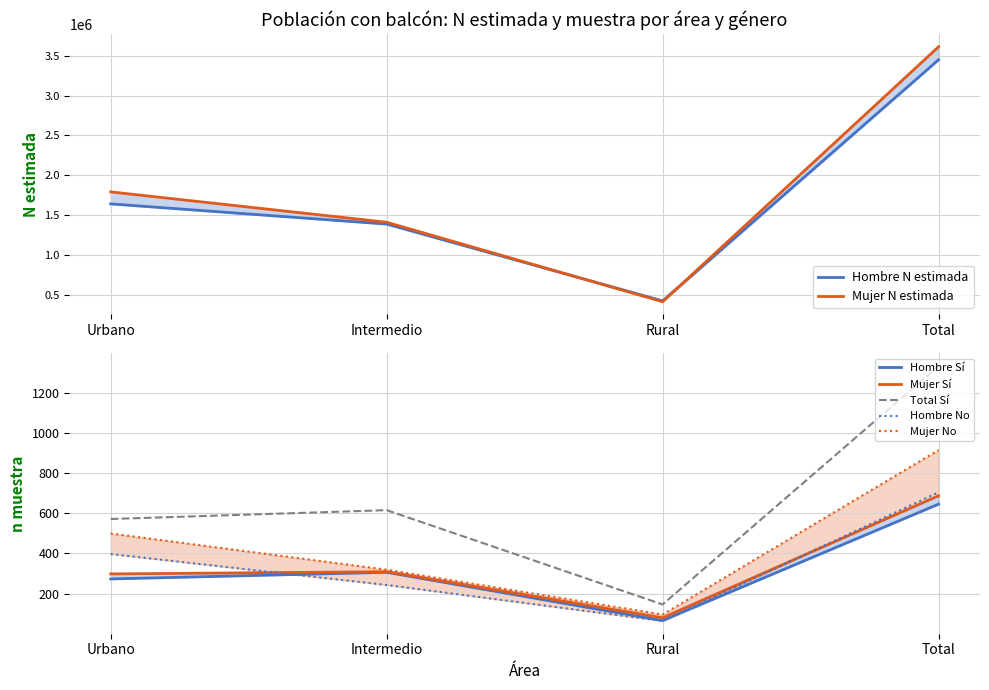

Read the Hombre (n muestra) value at Urbano, to the nearest 10.

1791010